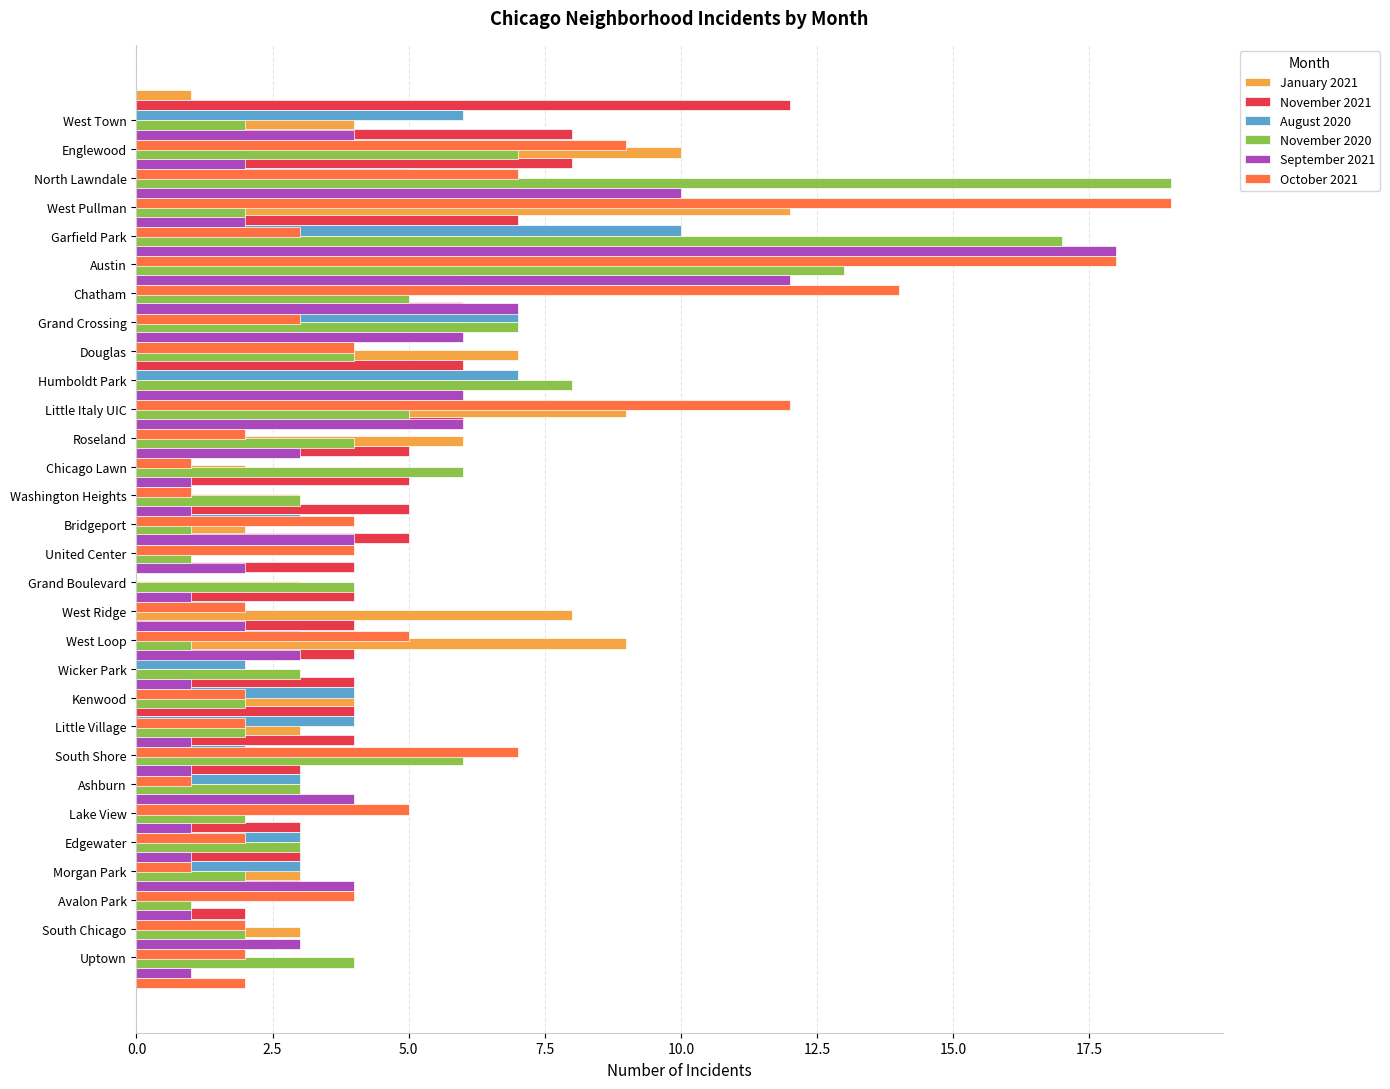

Rank the series by their maximum value, from lowest to highest.

August 2020, January 2021, November 2021, September 2021, November 2020, October 2021